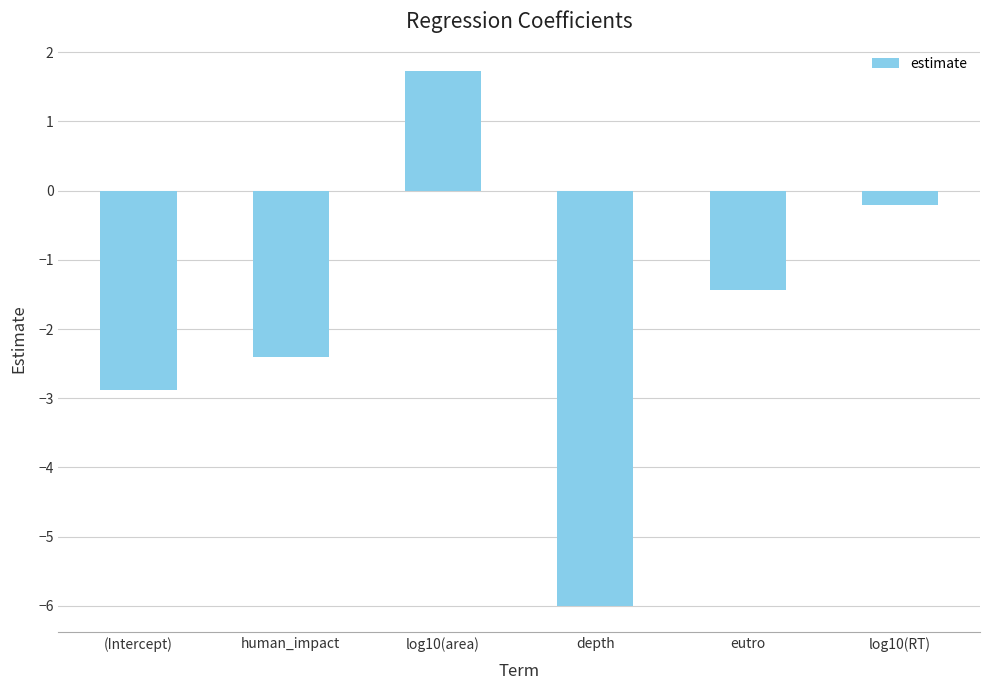

Reading left to right, what are all the values shown in this chart?

(Intercept)=-2.9	human_impact=-2.4	log10(area)=1.7	depth=-6.0	eutro=-1.4	log10(RT)=-0.2